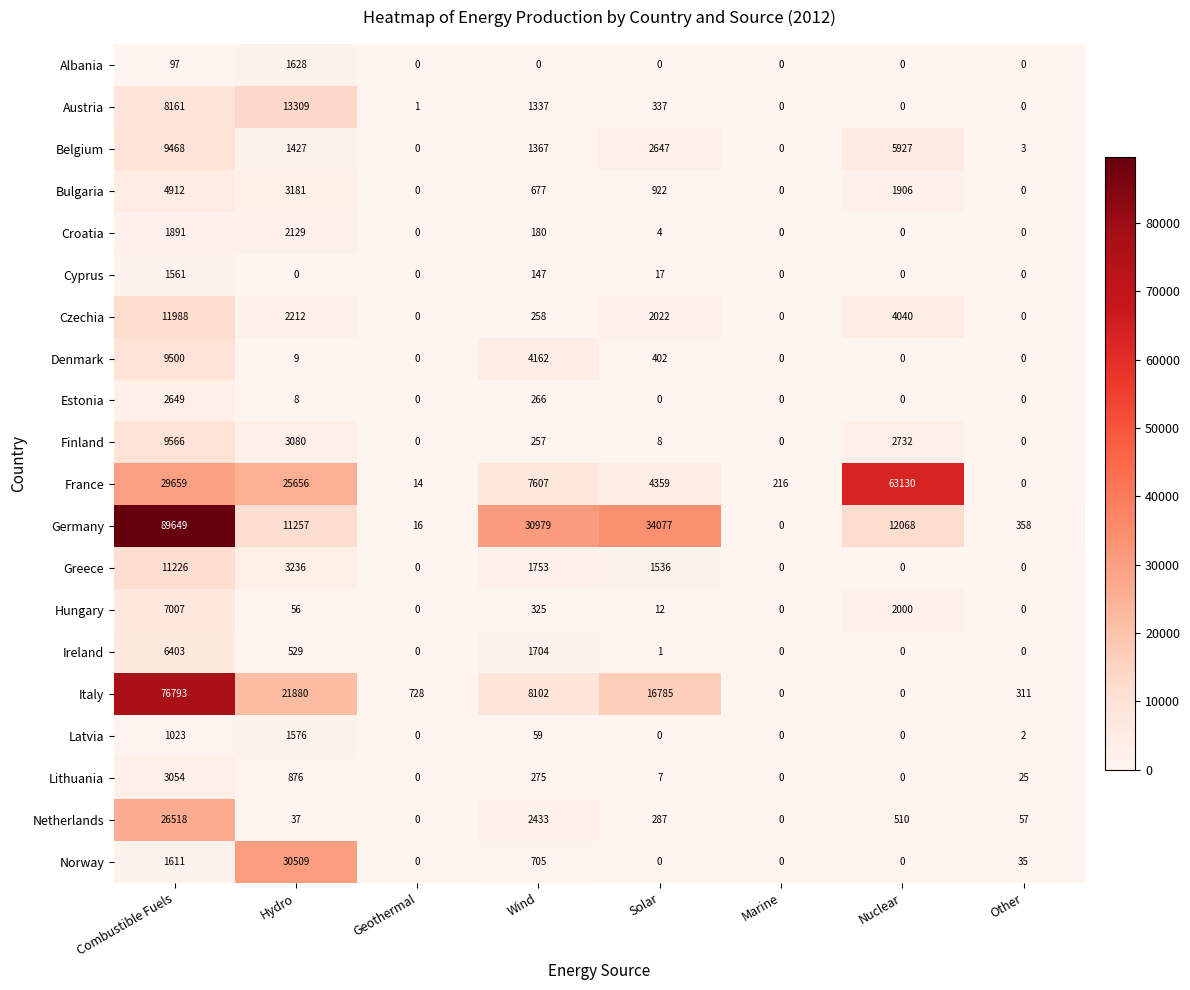

What is the difference between the Italy values at Wind and Hydro?

13778